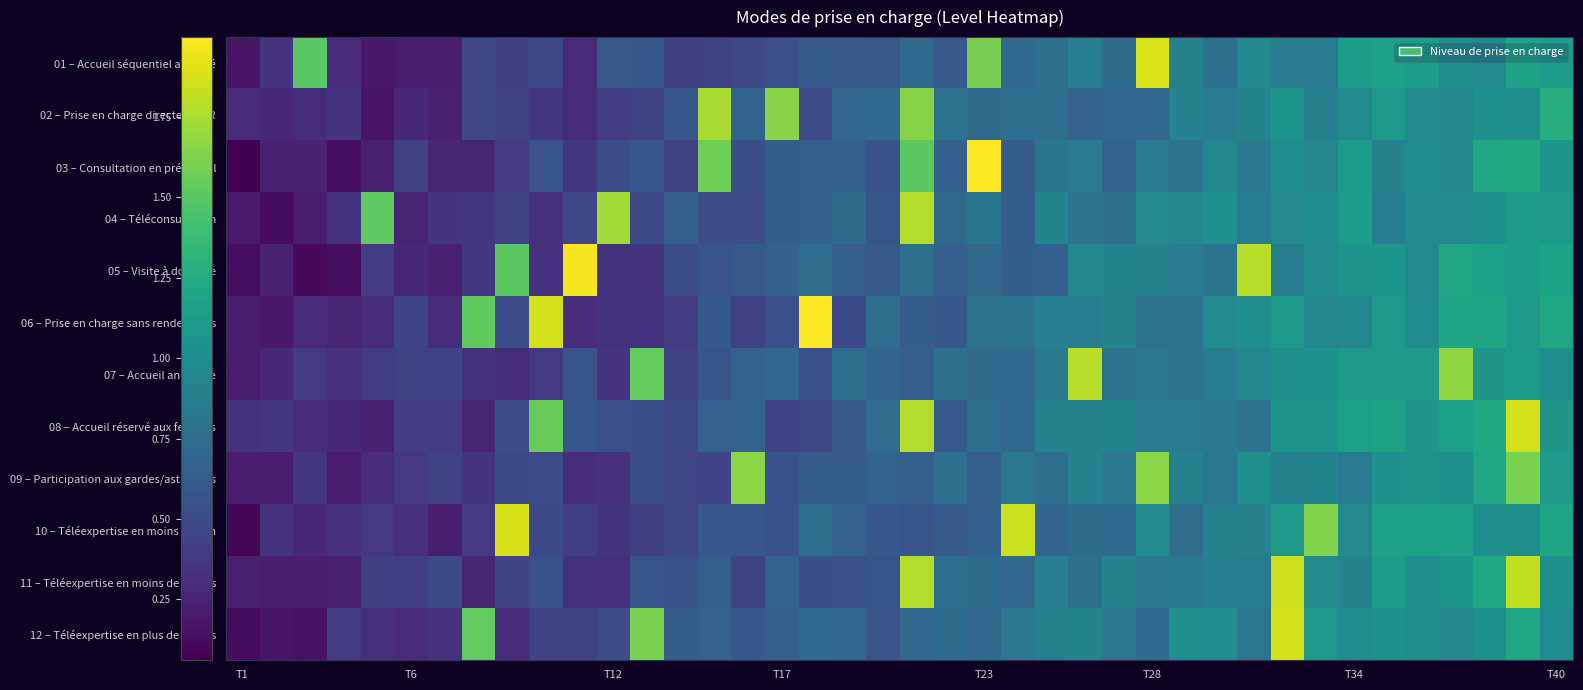

What is the greatest value displayed?

2.0